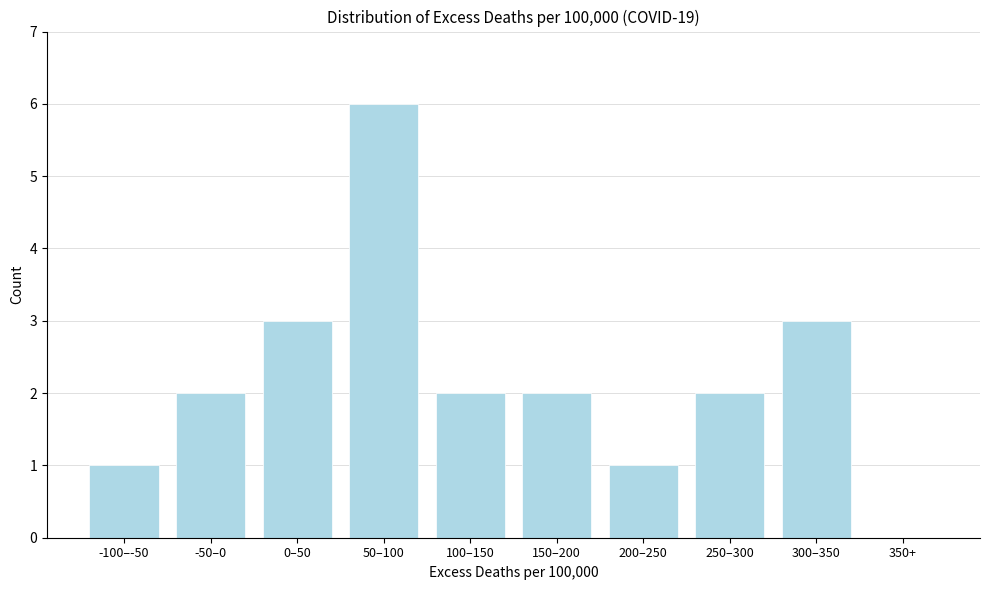

Reading left to right, list all the values displayed in this chart.

-100–-50=1	-50–0=2	0–50=3	50–100=6	100–150=2	150–200=2	200–250=1	250–300=2	300–350=3	350+=0